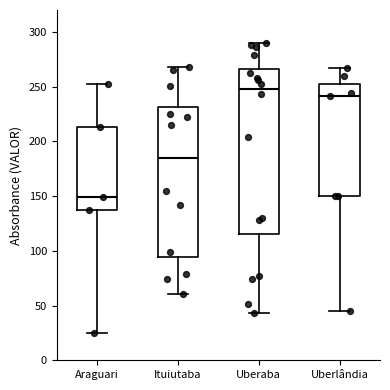

Reading left to right, read every box against the y-axis: the position of its median line, the range the box covers, and the ends of its whiskers. The values are not printed on the chart, so give them approximately, as read against the axis.

Araguari: median 150, box 135 to 215, whiskers 25 to 250
Ituiutaba: median 185, box 95 to 230, whiskers 60 to 270
Uberaba: median 250, box 115 to 265, whiskers 45 to 290
Uberlândia: median 240, box 150 to 250, whiskers 45 to 265